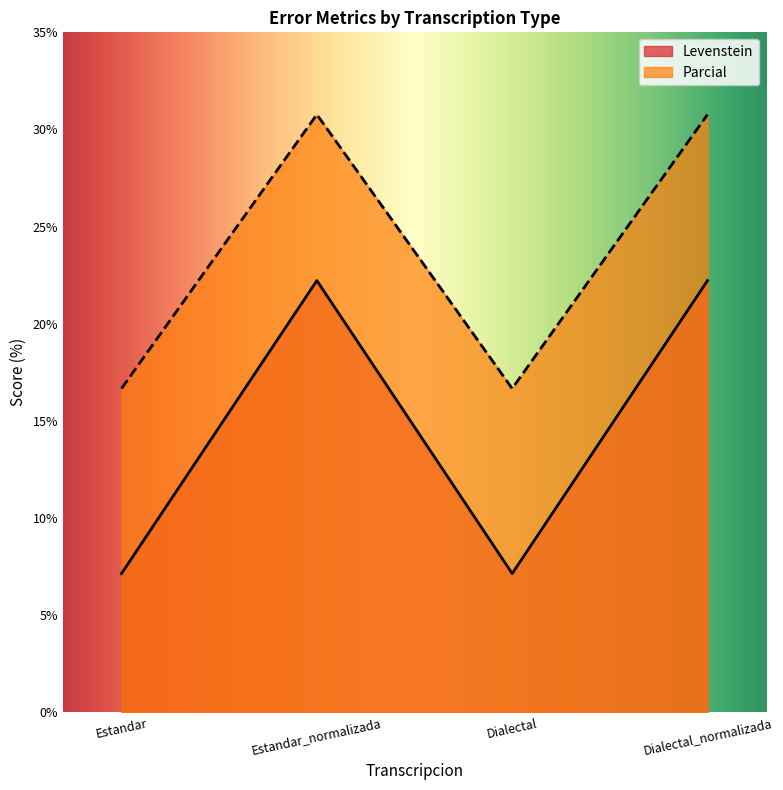

What is the sum of all Parcial values?

94.9